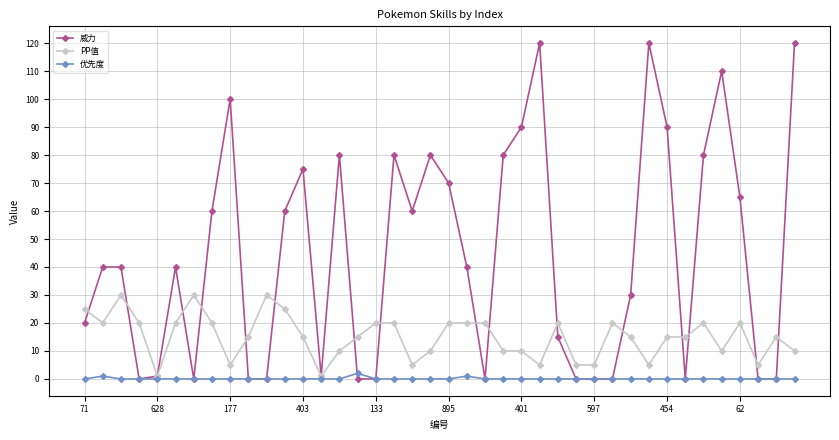

What is the average value of the PP值 series?

15